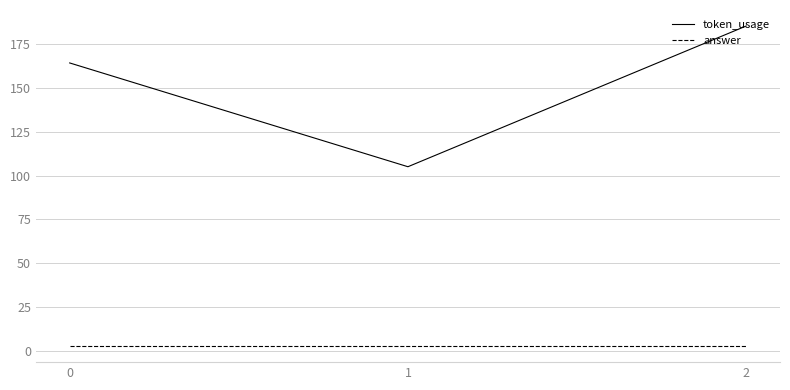

Reading left to right, list all the values displayed in this chart.

token_usage: 164	105	185
answer: 3	3	3